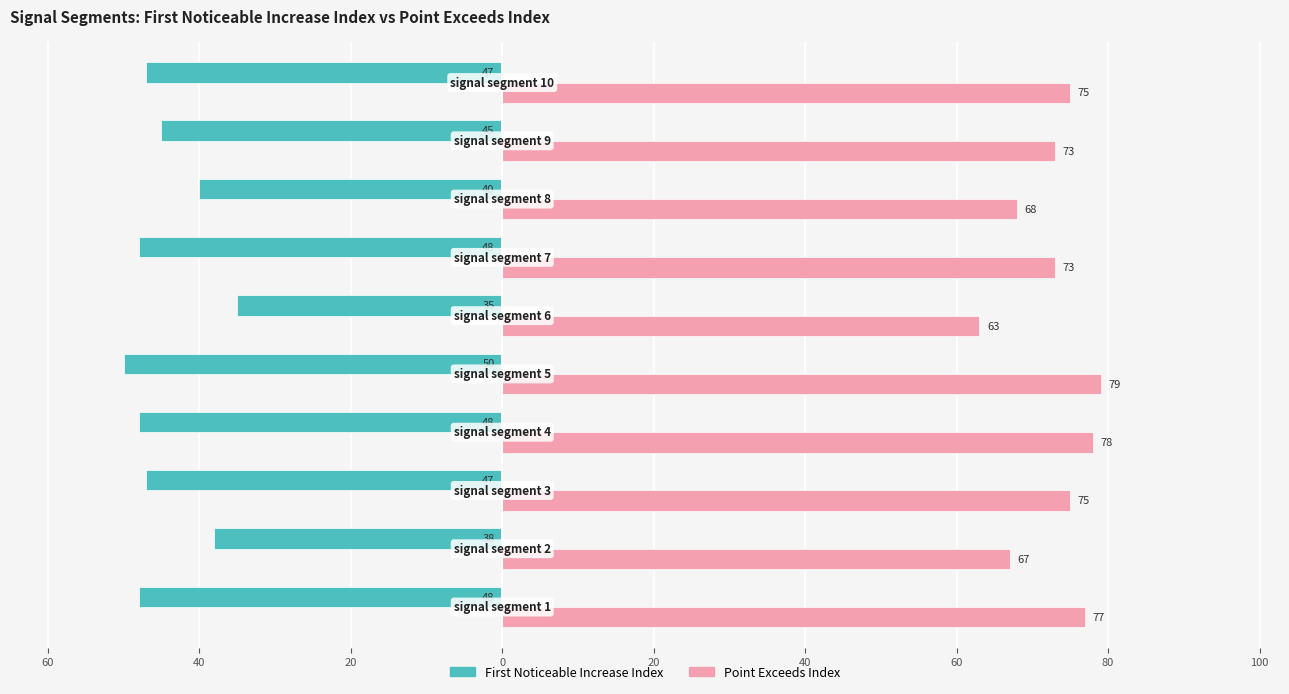

True or false: First_Noticeable_Increase_Index has a value of -84 at 0.

False